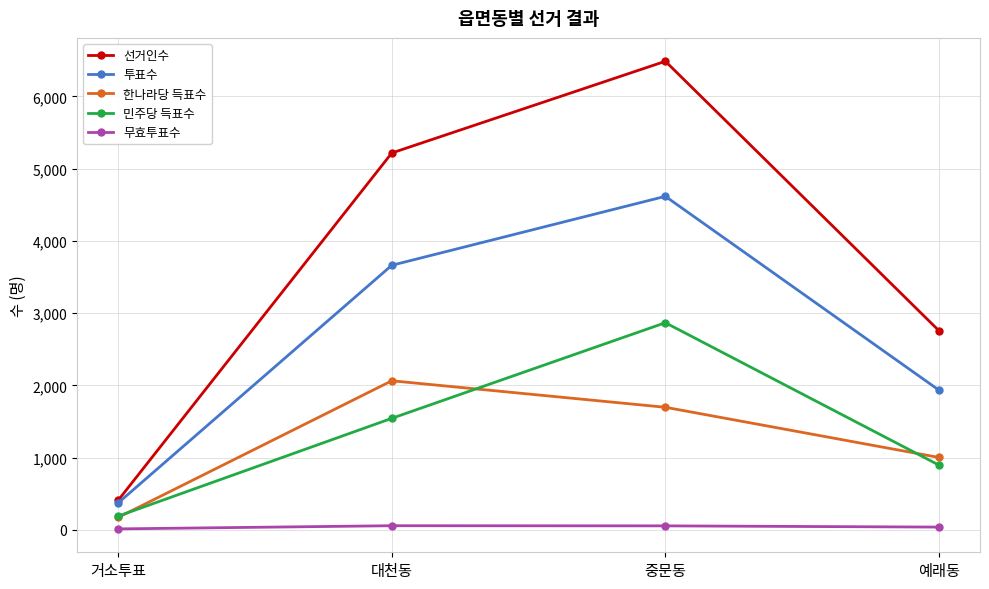

How many data points in 선거인수 are less than 5217?

2